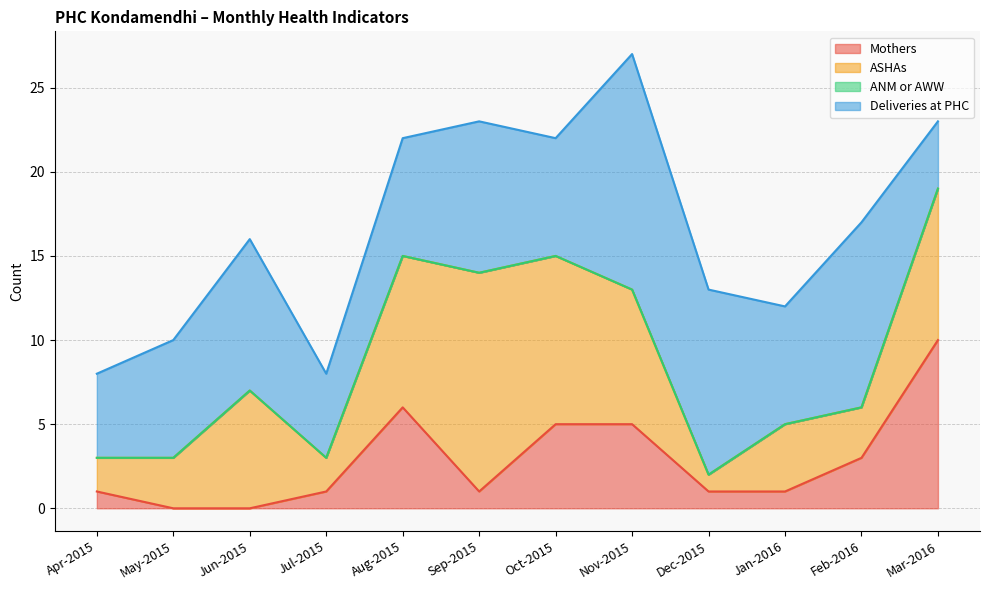

How many categories are shown in the chart?

12